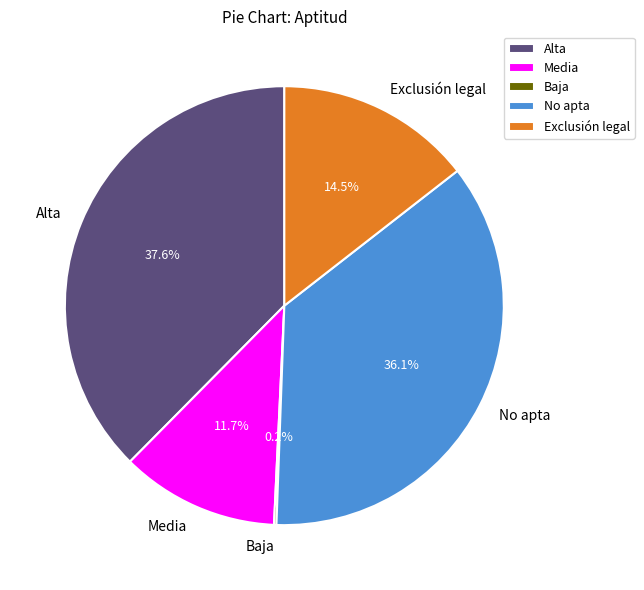

What portion of the pie excludes Media?

88.3%